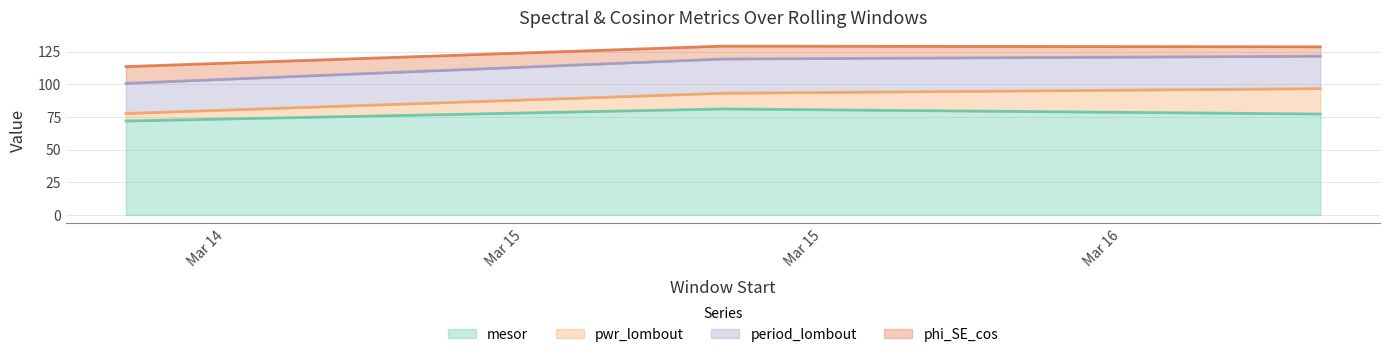

Which label corresponds to the smallest value in the chart?

2020-03-14 12:00:00